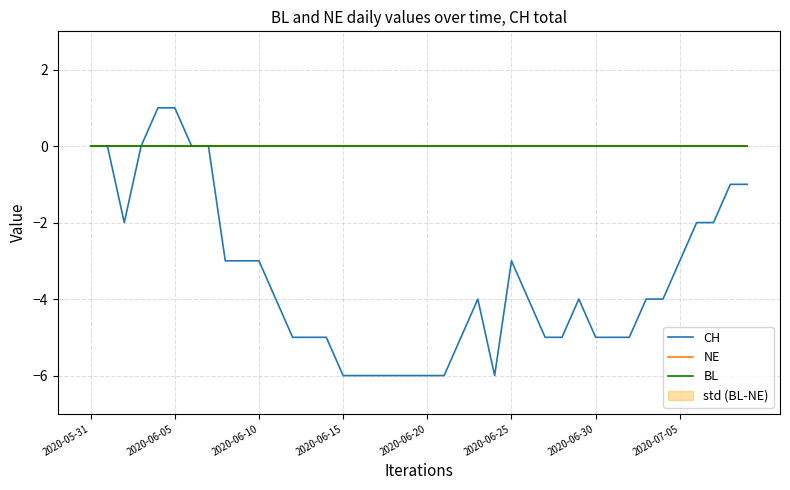

How many distinct data groups are displayed?

3